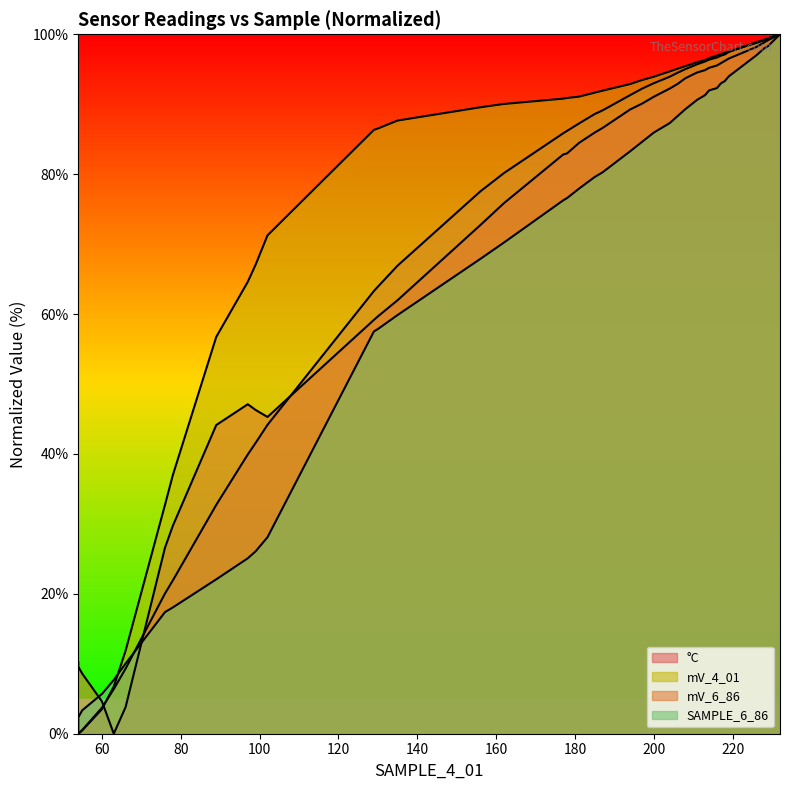

Reading right to left, list all the values displayed in this chart.

SAMPLE_6_86: 100.0	98.3	98.0	97.0	94.0	93.3	93.0	92.3	92.0	91.3	90.6	89.3	88.3	87.3	86.0	84.6	83.3	80.3	79.6	77.9	76.6	76.3	70.2	67.9	59.9	57.9	57.5	28.1	26.1	25.1	22.1	18.1	17.4	10.0	7.7	5.7	3.3	2.3	1.7	0.0
mV_6_86: 100.0	99.2	98.8	98.2	96.5	96.2	95.9	95.5	95.2	94.9	94.5	93.7	92.9	92.2	91.1	90.1	89.3	86.6	86.0	84.5	83.0	82.8	75.9	72.7	62.0	59.7	59.2	45.3	46.3	47.1	44.1	29.8	26.6	3.8	0.0	4.6	8.6	9.6	10.1	10.2
mV_4_01: 100.0	99.4	99.1	98.8	97.5	97.3	97.2	97.0	96.6	96.3	96.0	95.4	95.1	94.7	93.9	93.5	92.9	91.9	91.7	91.1	90.9	90.8	90.0	89.6	87.7	86.5	86.3	71.3	67.1	64.6	56.7	37.0	32.7	11.9	6.7	3.5	0.5	0.0	0.0	0.0
degC: 100.0	99.4	99.3	98.9	97.5	97.1	96.9	96.7	96.4	96.1	95.7	95.0	94.5	93.9	93.0	92.2	91.3	89.1	88.6	87.2	86.2	85.8	80.2	77.5	66.9	63.9	63.3	44.2	41.6	39.9	32.7	21.9	20.1	9.3	6.4	3.7	0.5	0.0	0.0	0.0